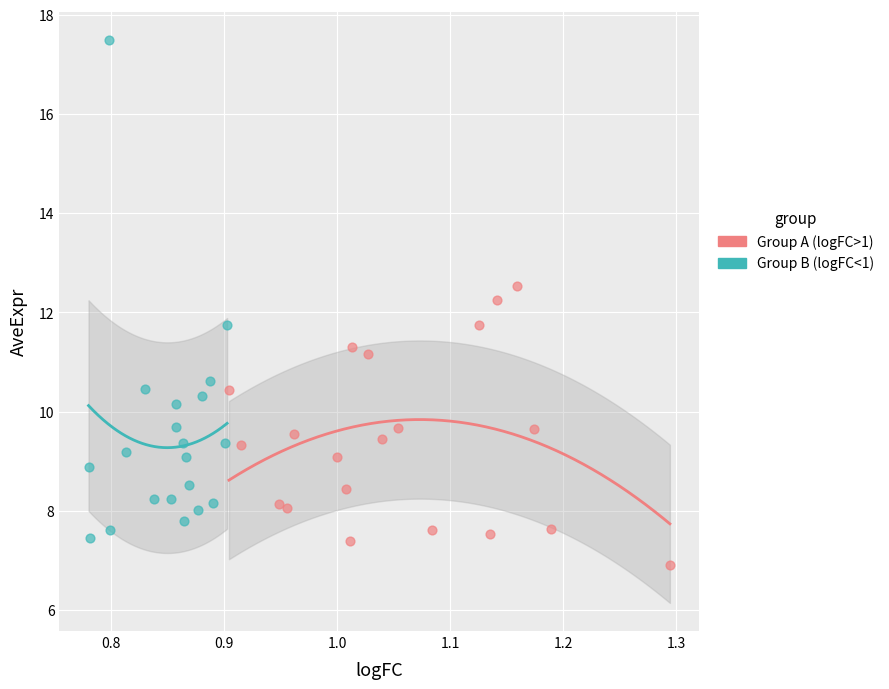

Which series has the widest spread of Y values?

Group B (logFC<1)